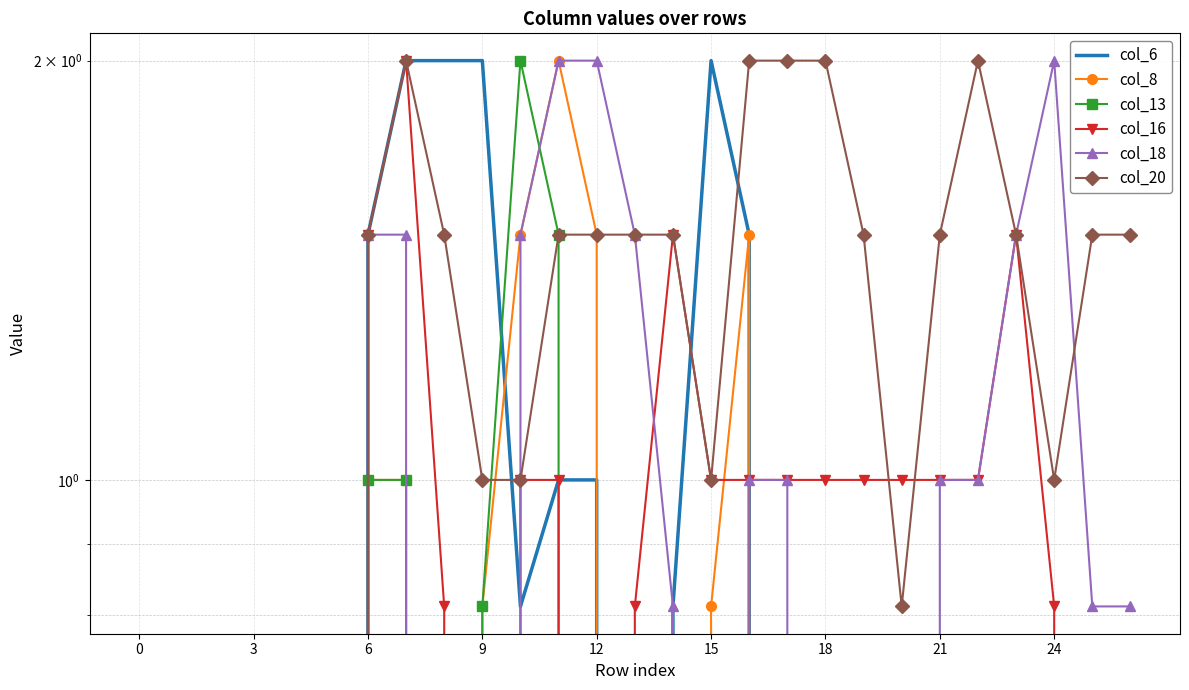

The value of col_20 at 3 is 0.0. True or false?

True